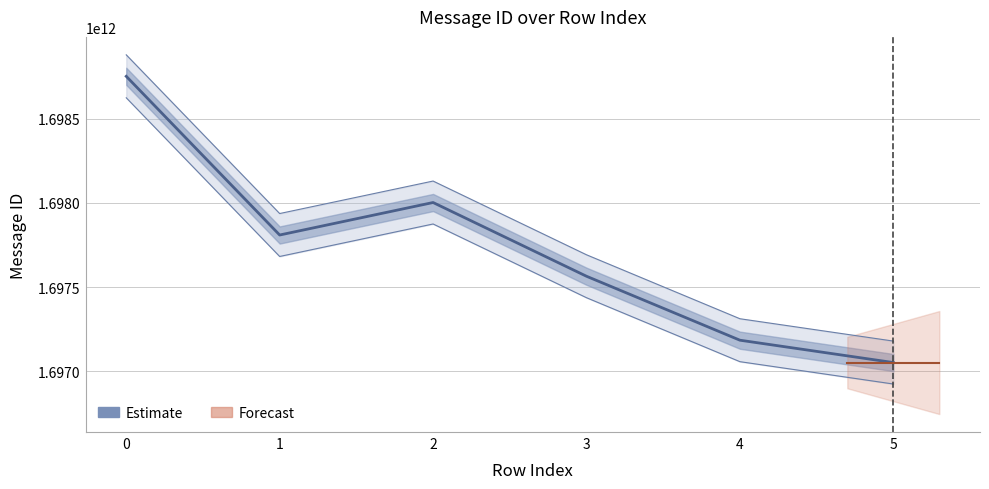

What is the difference between the values at 1 and 2?

192930125